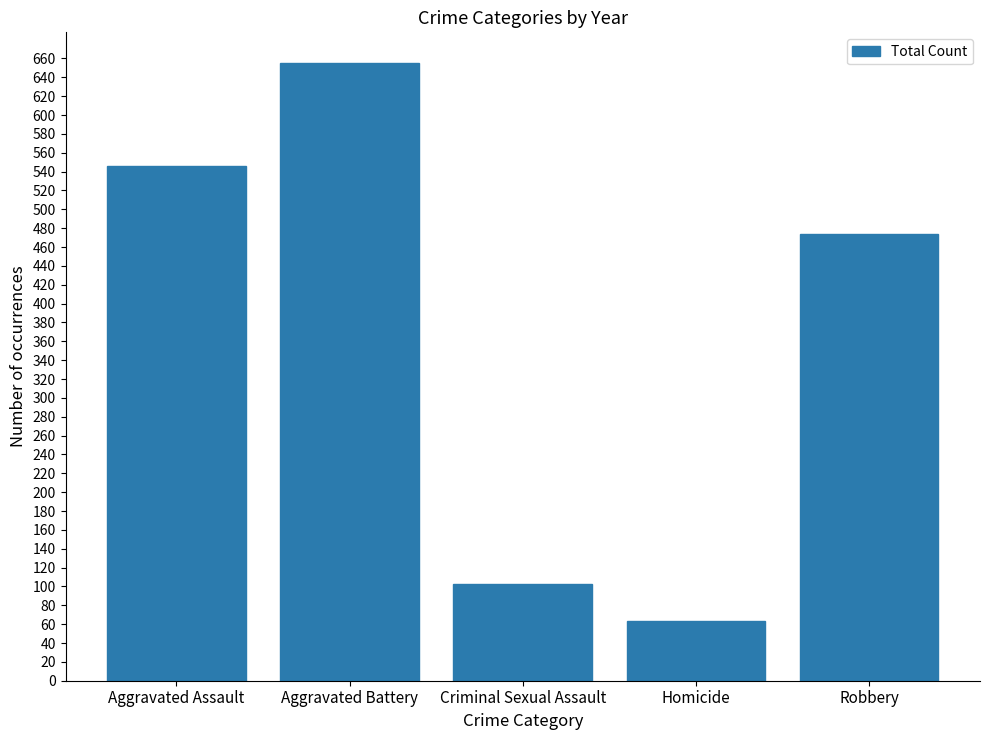

Reading left to right, transcribe all the data shown in this chart.

546	655	103	63	474